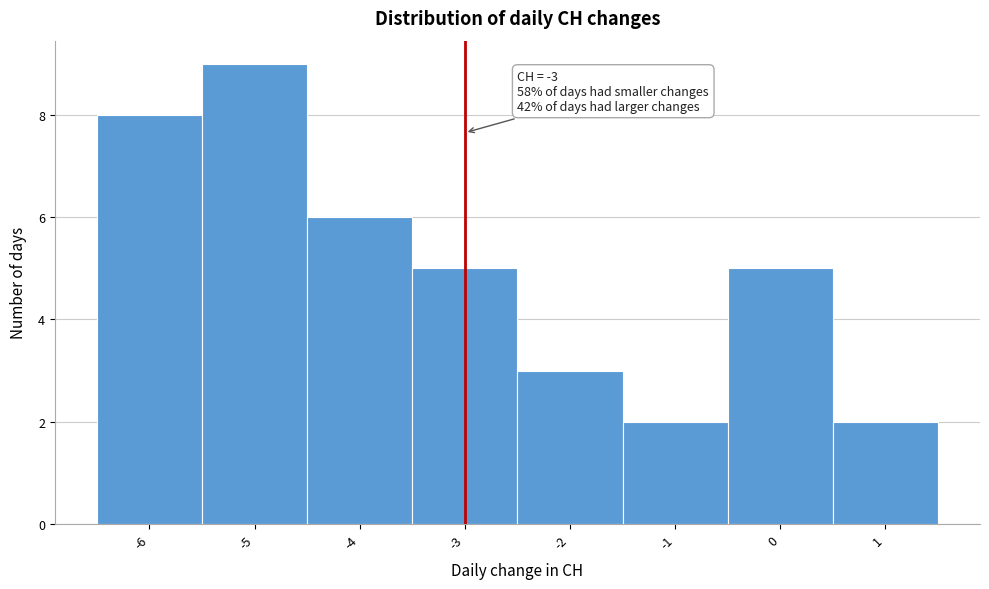

Which range on the x-axis has the tallest bar?

-5.5 to -4.5